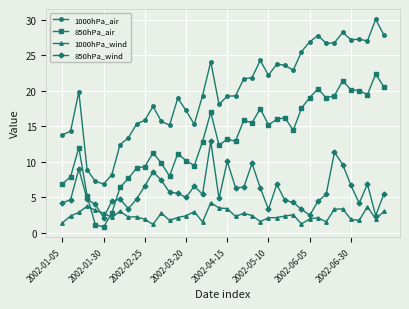

Which series ends up on top after the final intersection of 1000hPa_wind and 850hPa_wind?

850hPa_wind